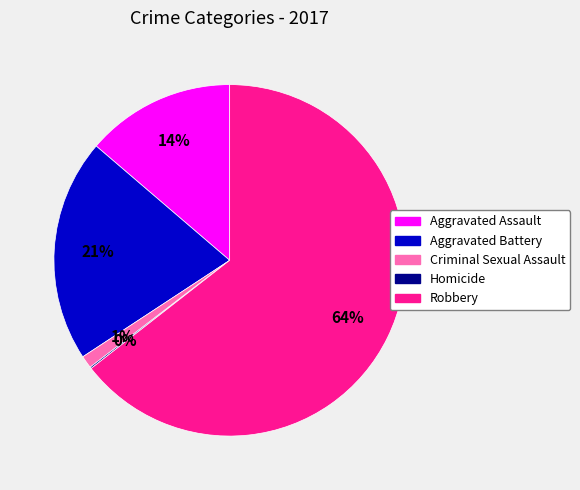

Between Aggravated Assault and Robbery, which is larger?

Robbery